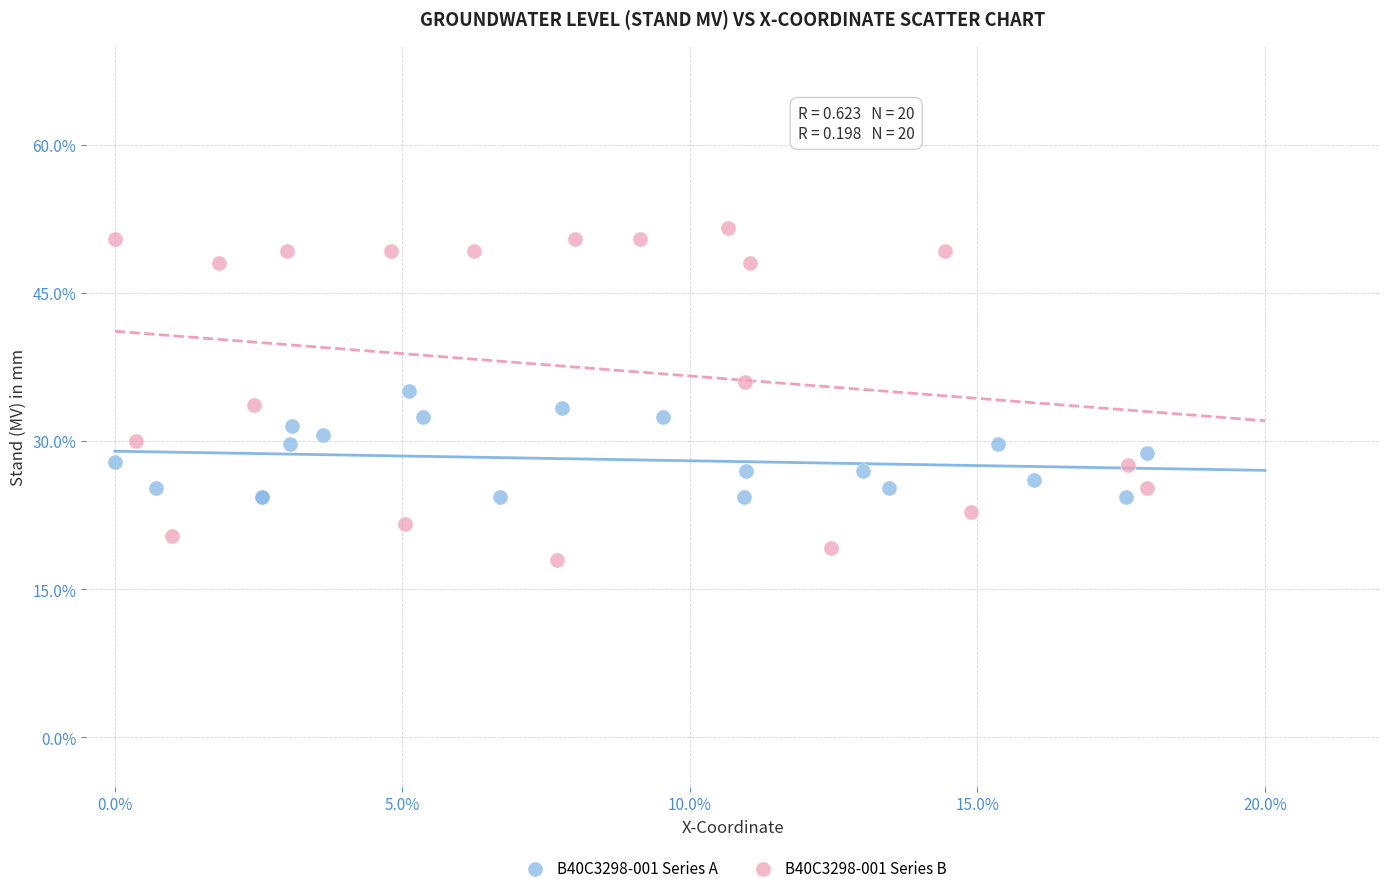

Which series reaches the maximum Y coordinate?

B40C3298-001 Series B